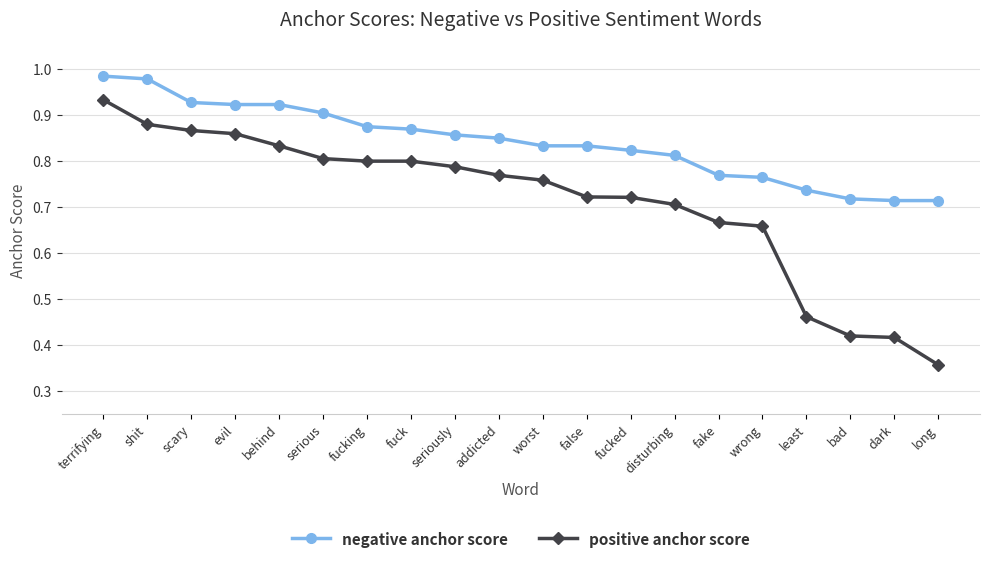

Is the value of positive anchor score at shit greater than the value of negative anchor score at seriously?

Yes